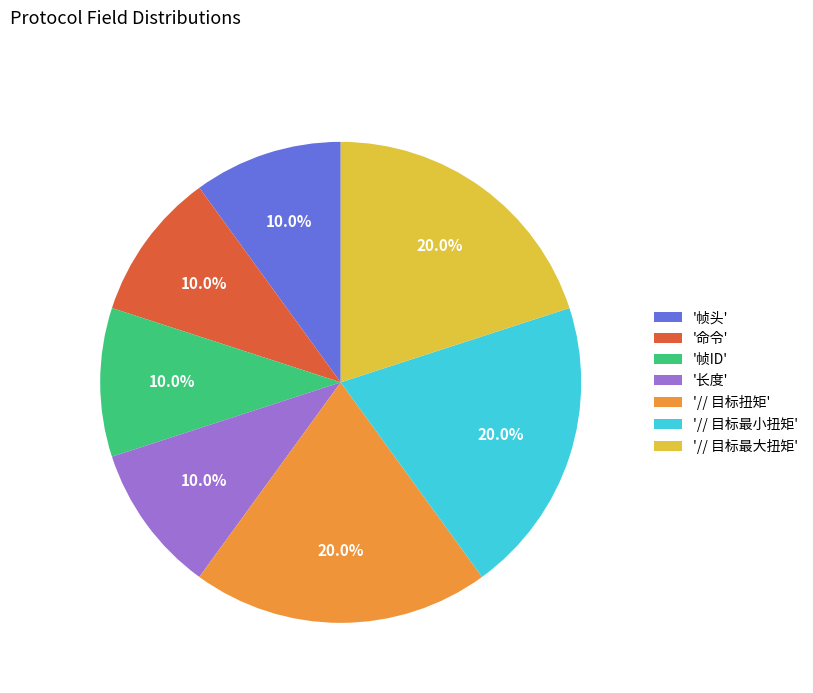

Approximately how many times larger is the value at '// 目标最小扭矩' compared to '帧ID'?

2.0